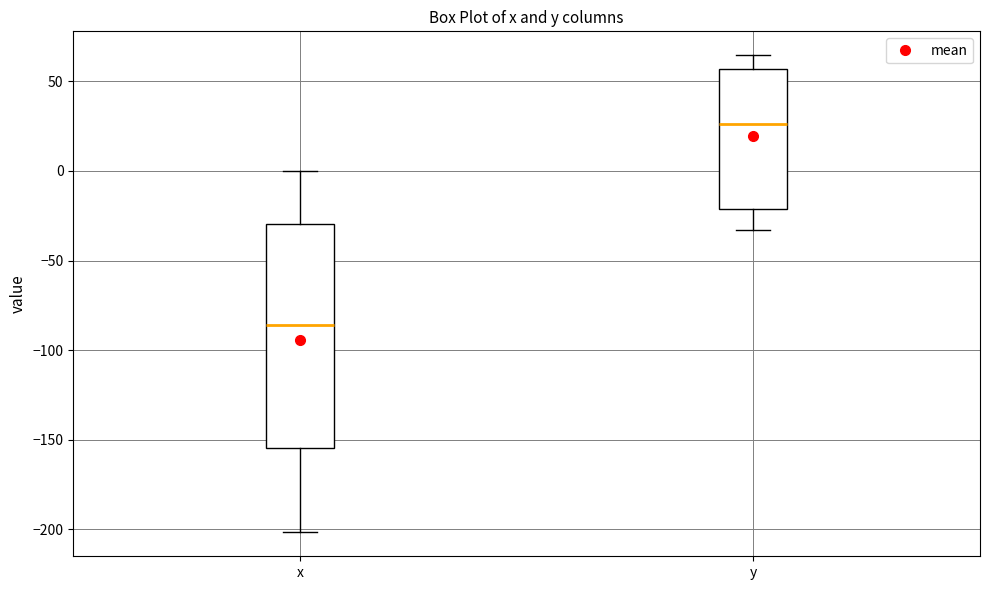

Reading left to right, read every box against the y-axis: the position of its median line, the range the box covers, and the ends of its whiskers. The values are not printed on the chart, so give them approximately, as read against the axis.

x: median -85, box -155 to -30, whiskers -200 to 0
y: median 25, box -20 to 55, whiskers -35 to 65